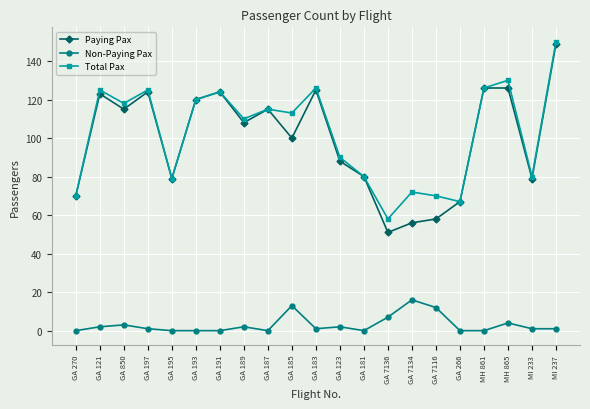

What value does the Paying Pax series have at GA 7116, to the nearest 5?

60